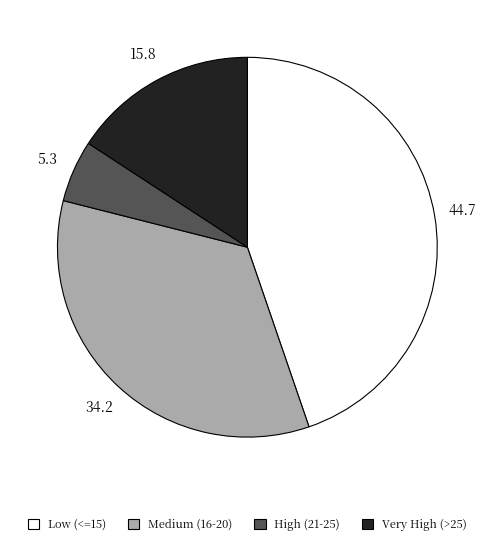

Is there a majority slice in this chart?

No